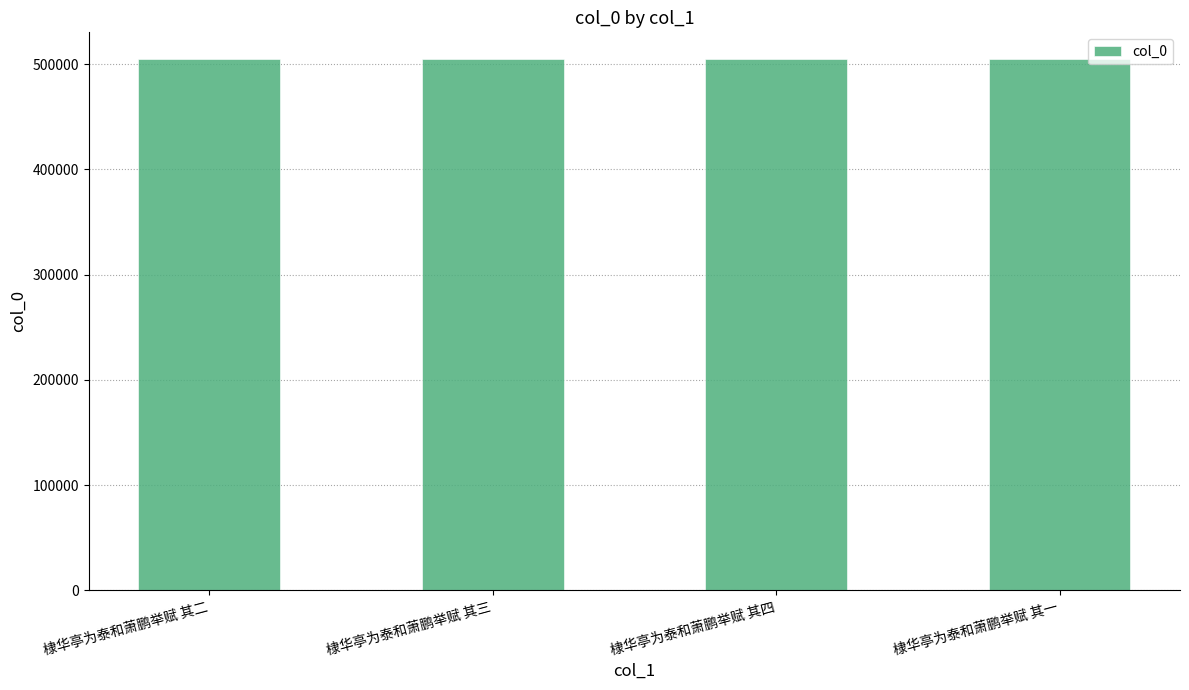

What position from the right is 棣华亭为泰和萧鹏举赋 其三?

3